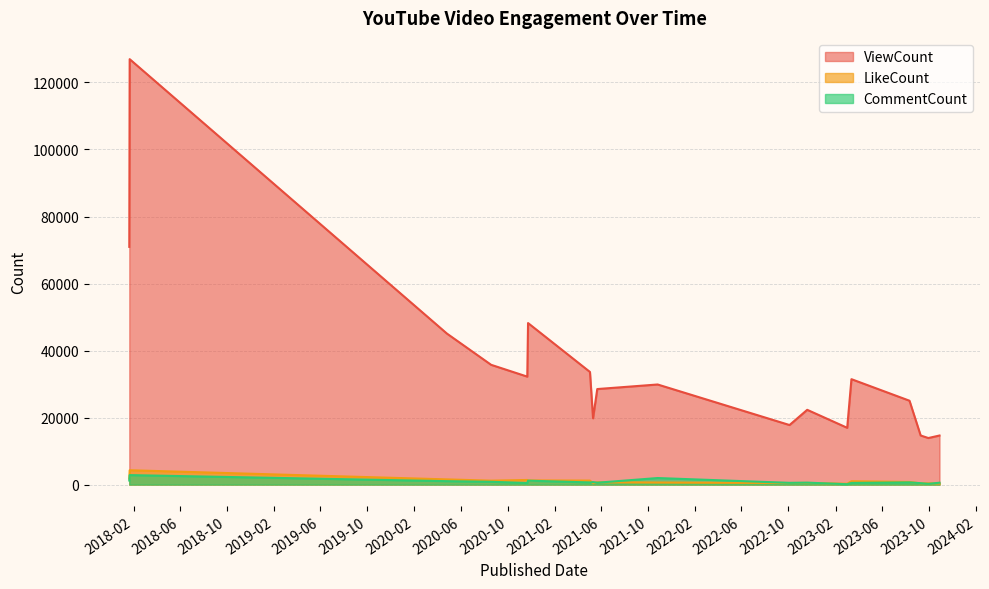

What is the minimum value for CommentCount?

113